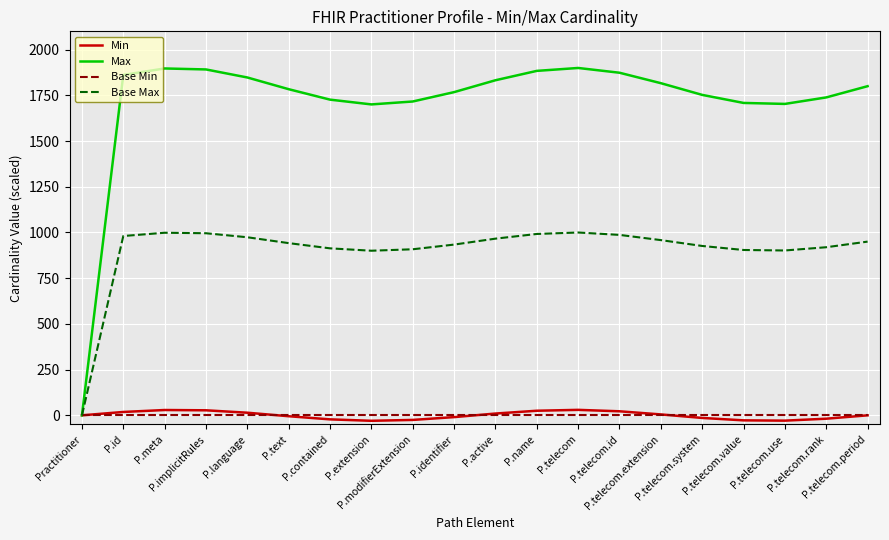

The value of Base Max at P.telecom.id is 1420.0. True or false?

False